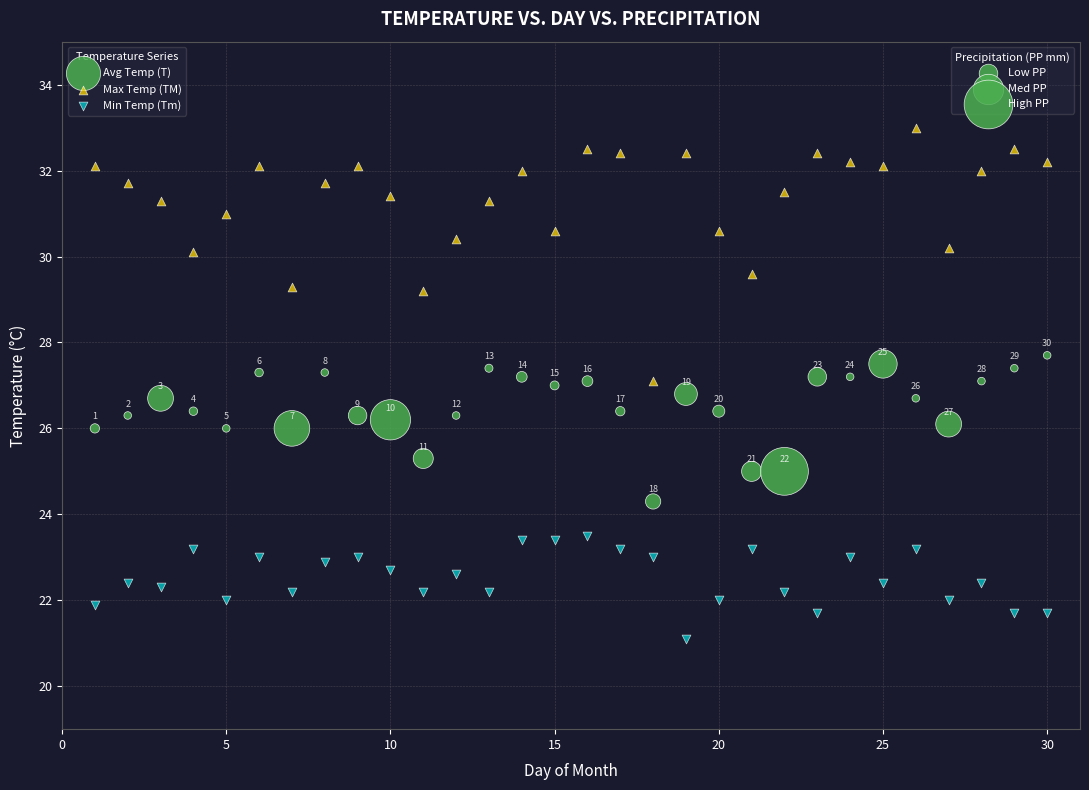

Across all data points, what is the range of Y values (max minus min)?

11.9